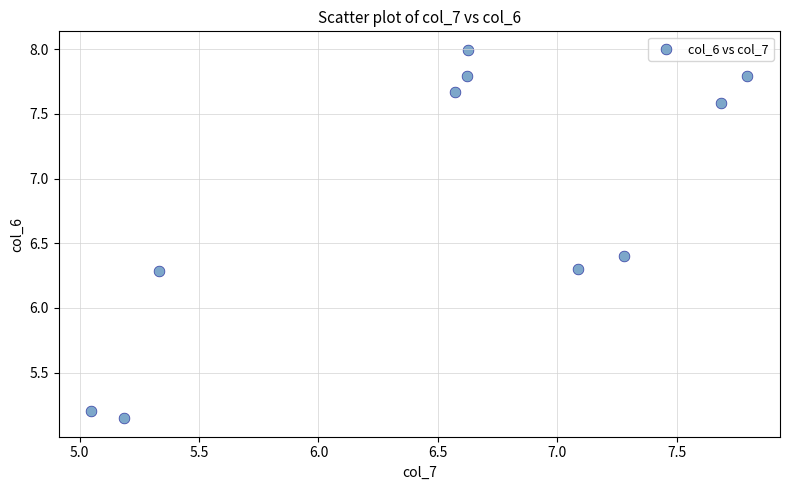

What is the average X value?

6.5